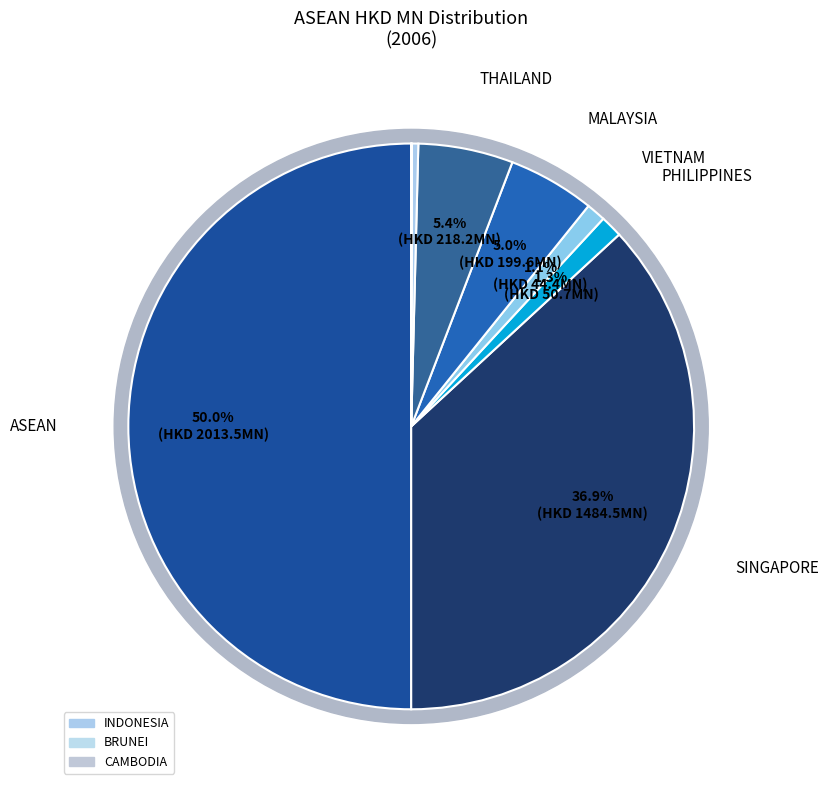

Is it true that PHILIPPINES is 12% of the pie?

False